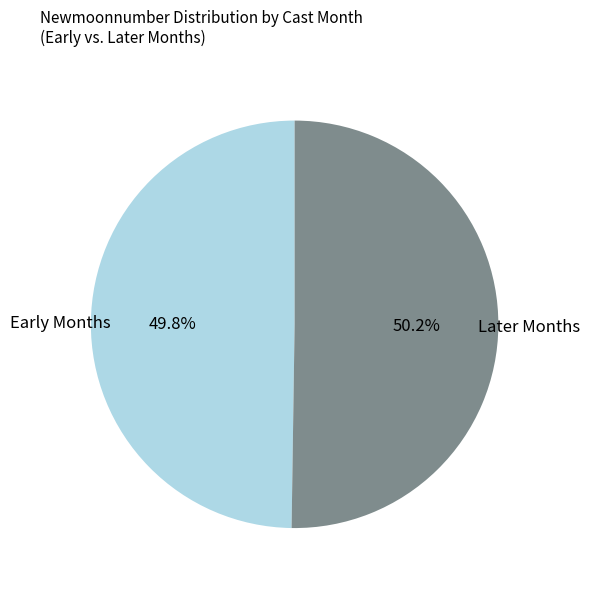

Is there any slice that represents more than half of the pie?

Yes